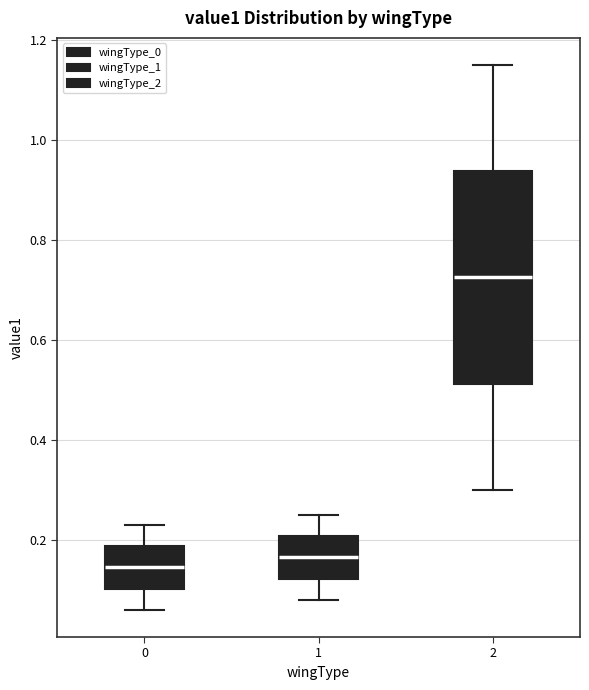

Which box has the highest median line?

2